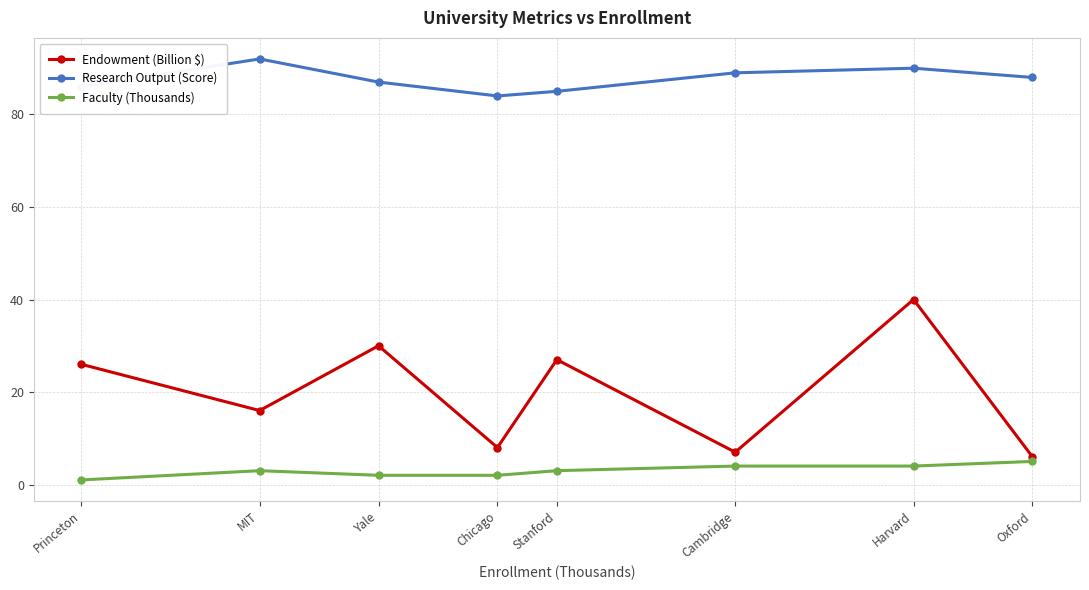

What is the minimum value shown in the chart?

1